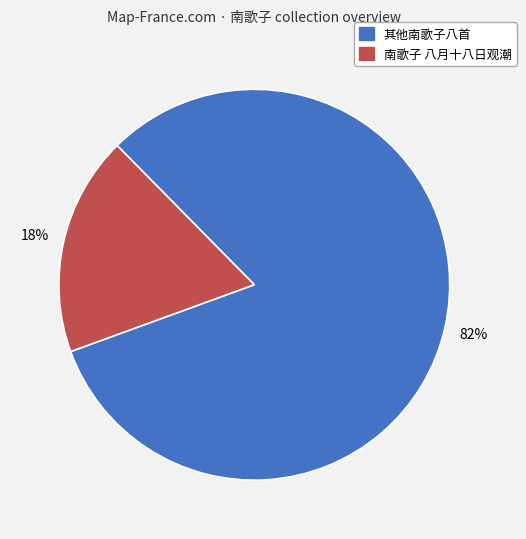

Does any single category account for the majority?

Yes